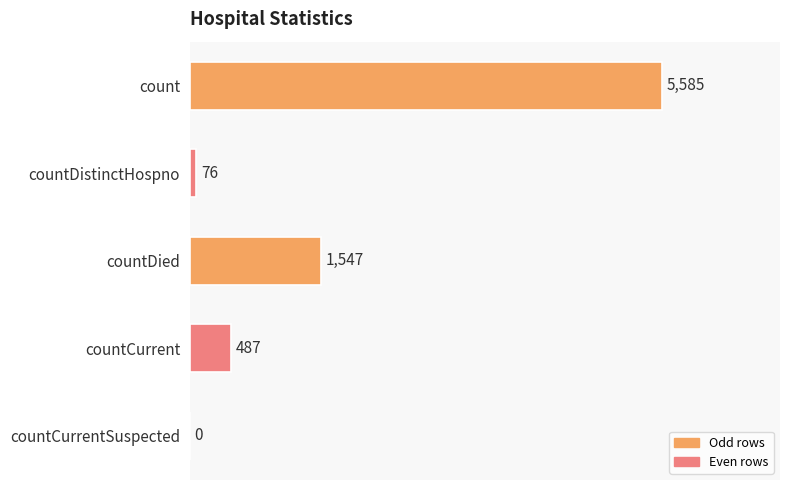

Is it true that the value at count is 5585?

True